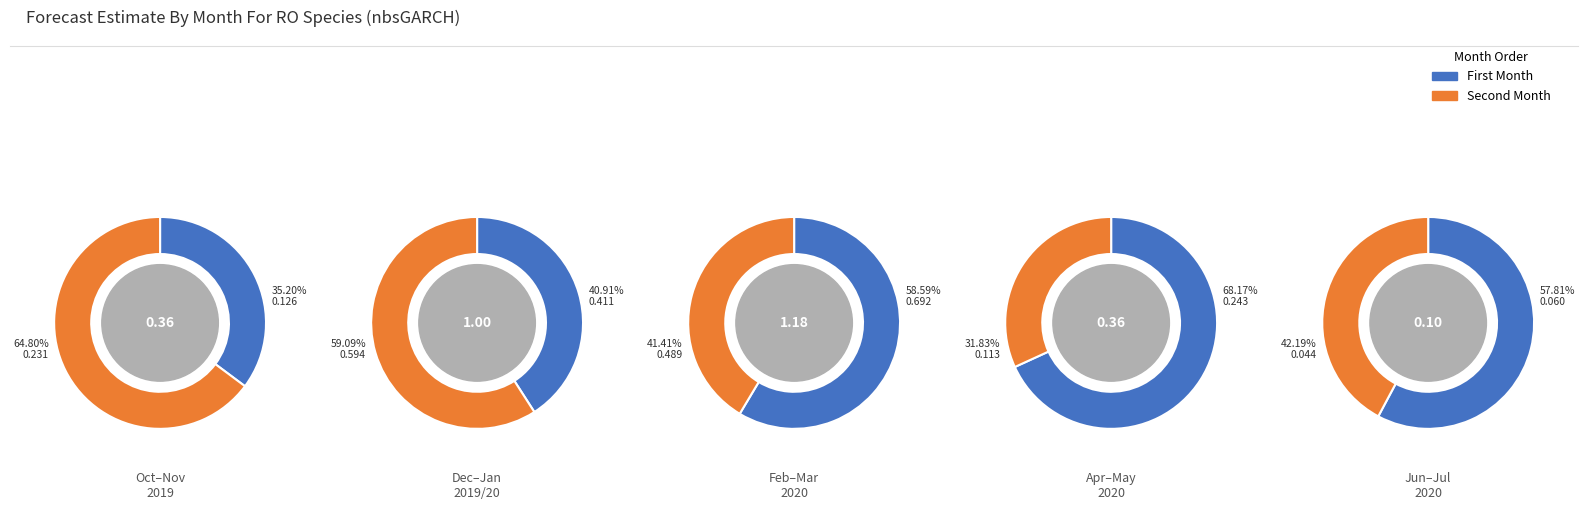

Between 1 and 4, which is larger?

1